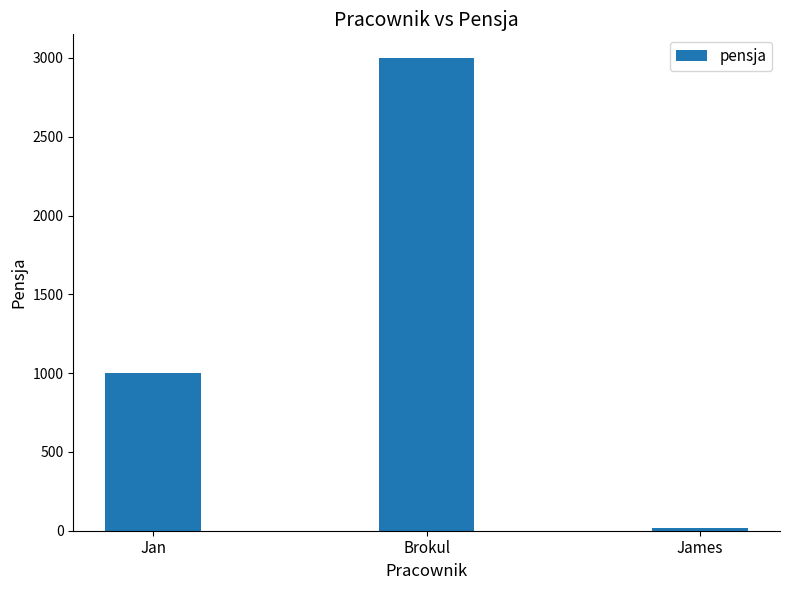

Read the value at Jan, to the nearest 10.

1000